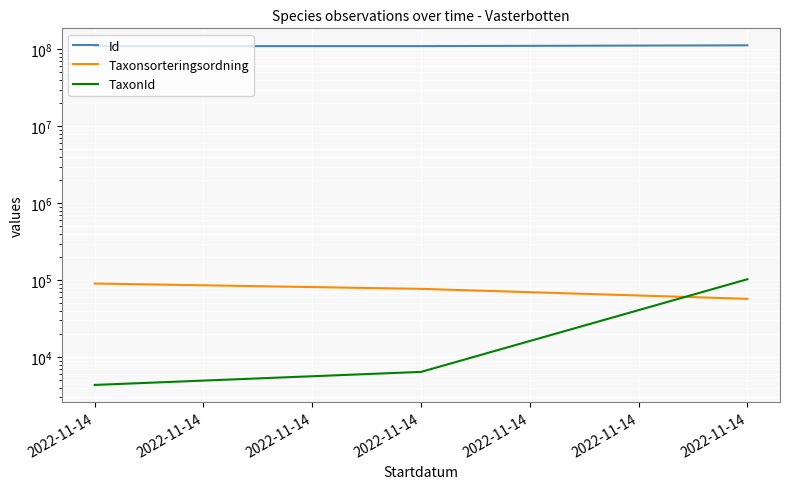

Which category has the highest value in the TaxonId series?

2022-11-14